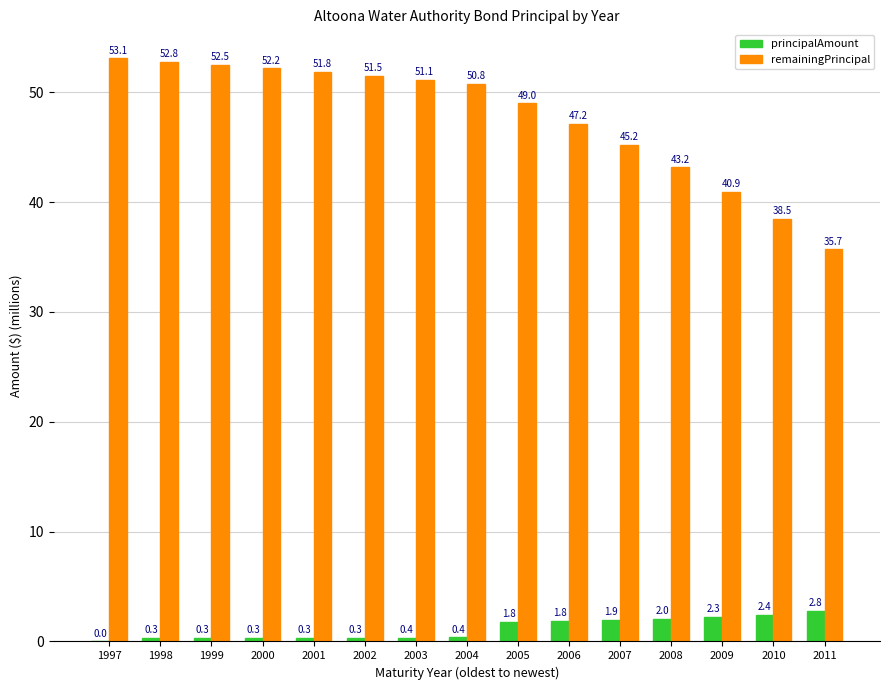

Which series has the largest range (max minus min)?

remainingPrincipal